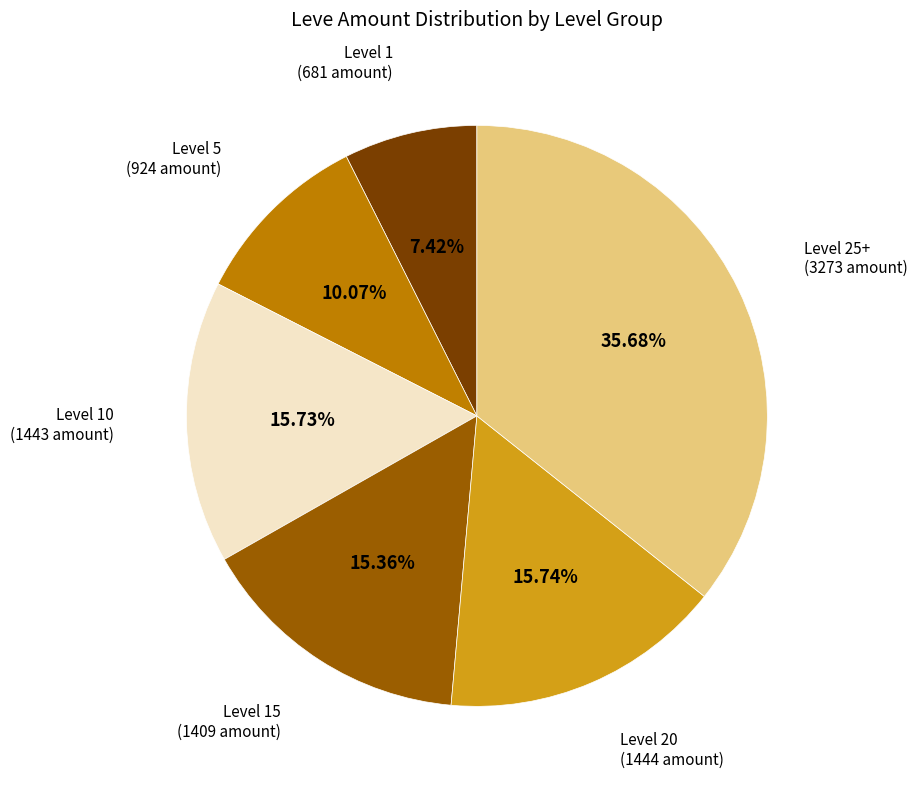

Is there any slice that represents more than half of the pie?

No